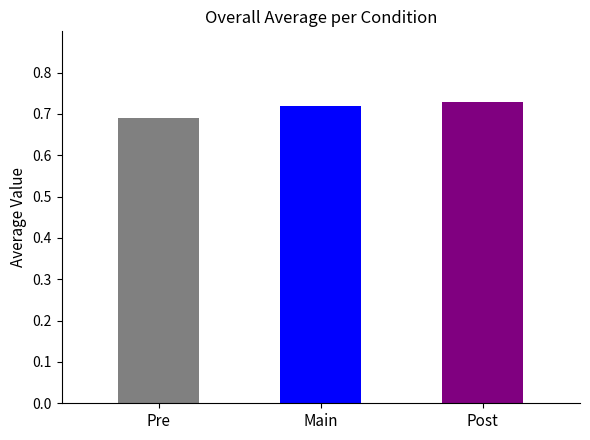

Are the bars grouped side by side (vs. stacked)?

No